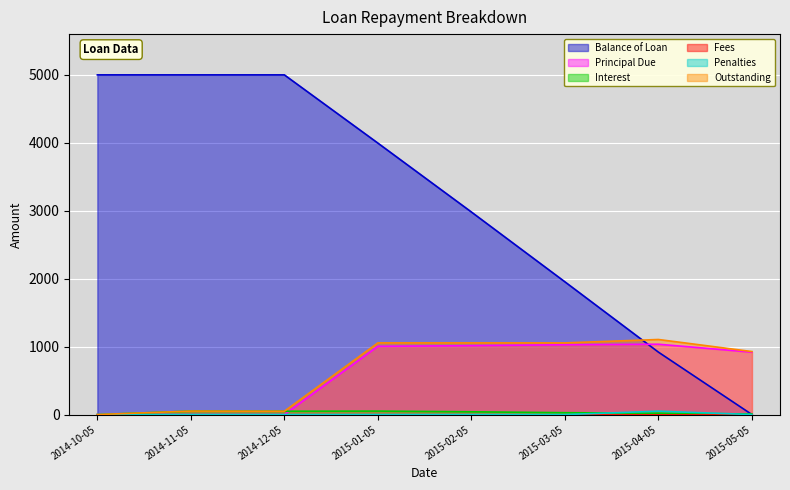

Which series has the largest range (max minus min)?

Balance of Loan